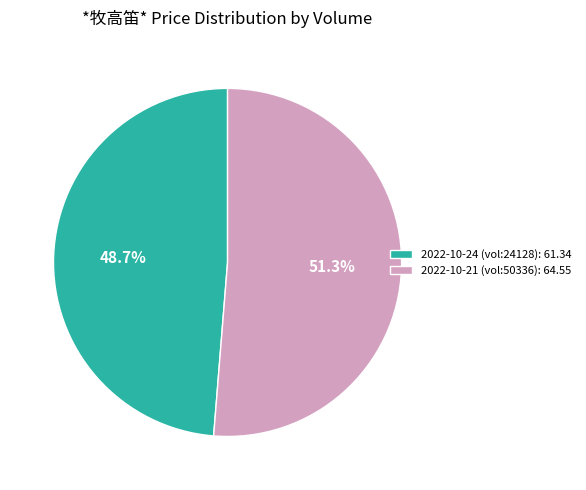

Which category has the smallest portion of the pie?

2022-10-24 (vol:24128): 61.34